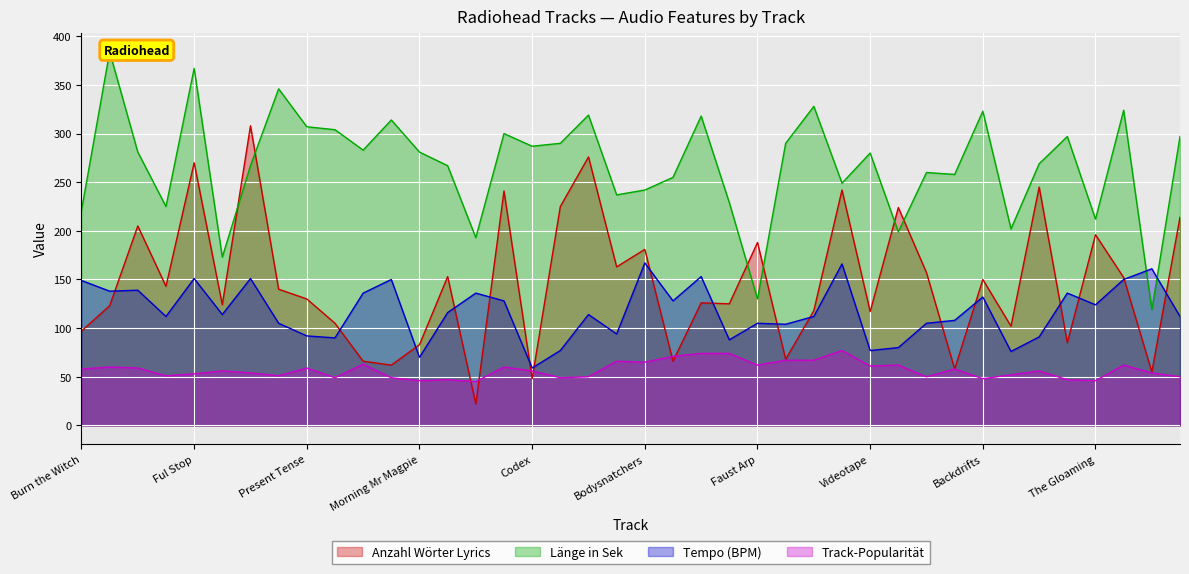

In Länge in Sek, how many points are higher than both neighbors (excluding endpoints)?

13